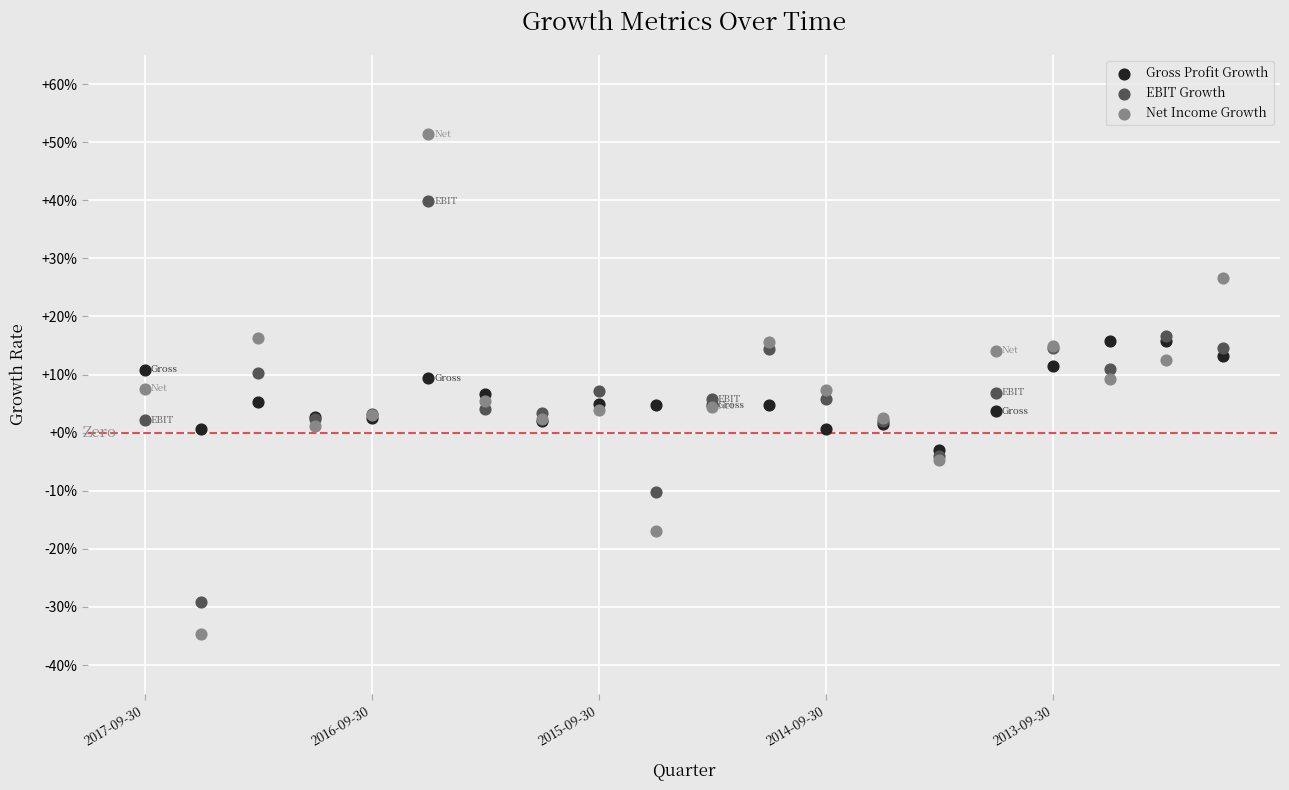

What are all the series names shown in the legend?

Gross Profit Growth, EBIT Growth, Net Income Growth